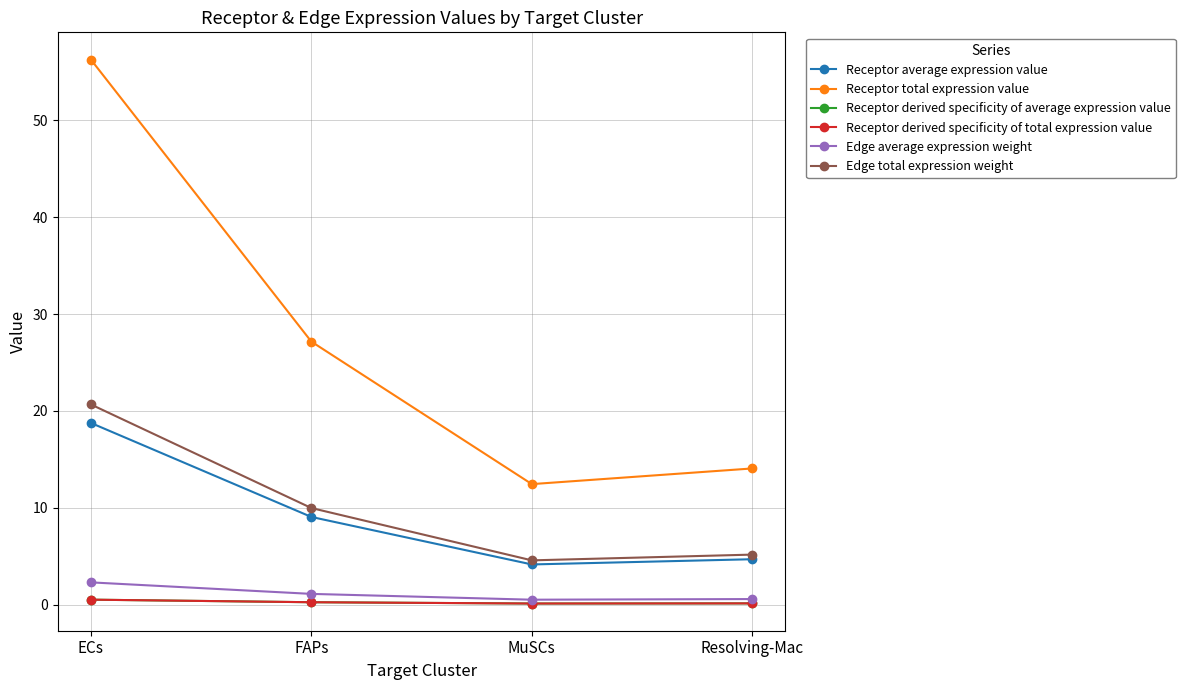

What is the difference between the highest and lowest values at ECs?

55.8